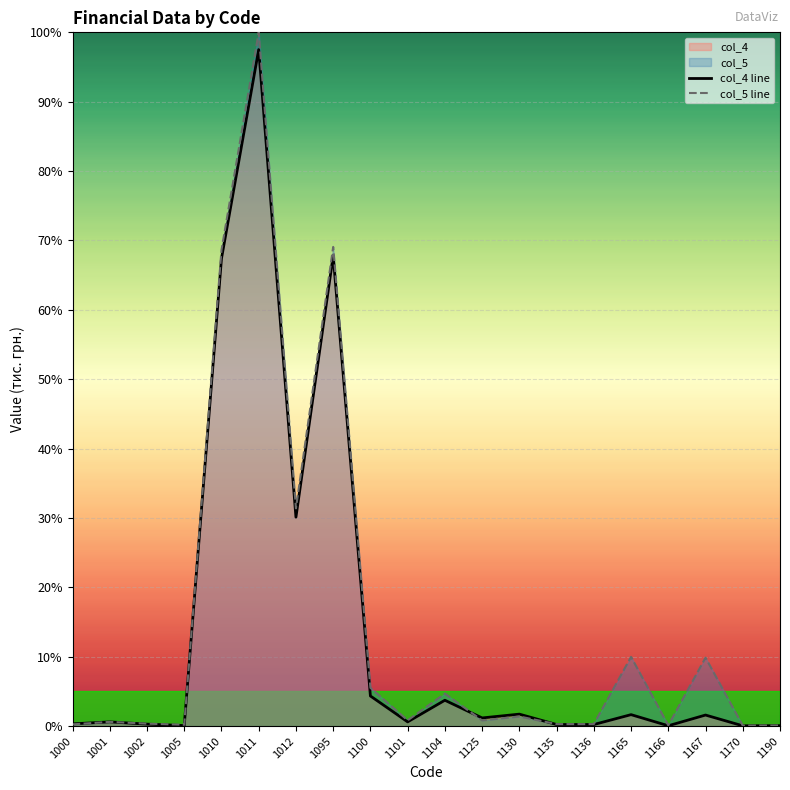

The col_5 line series shows 9.9 at 1167. True or false?

True